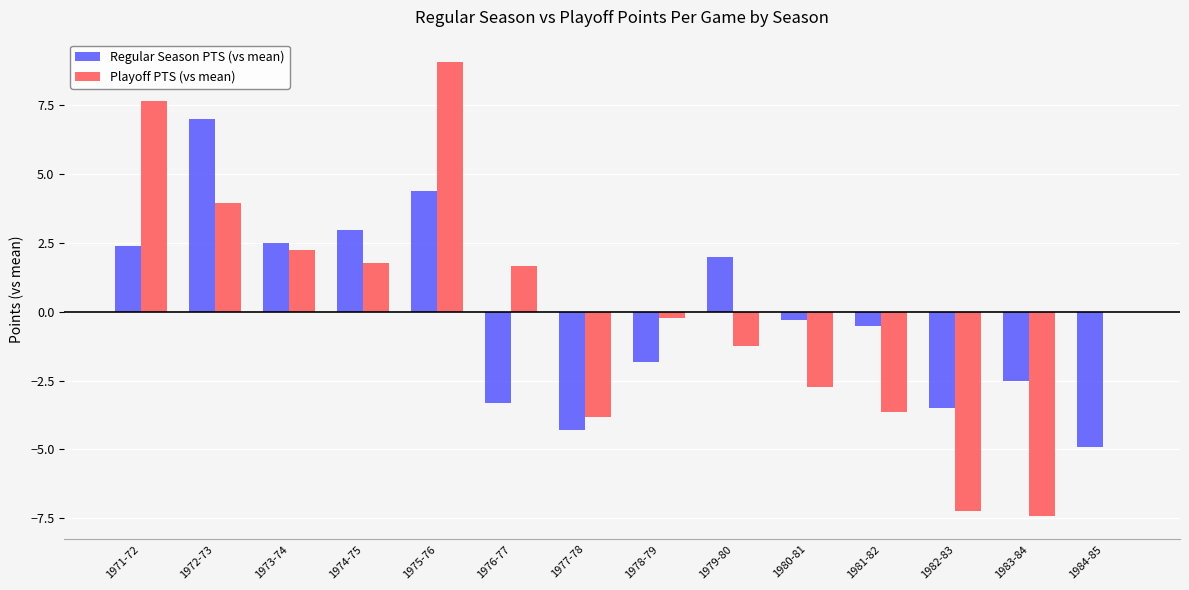

What are all the series names shown in the legend?

Regular Season PTS (vs mean), Playoff PTS (vs mean)